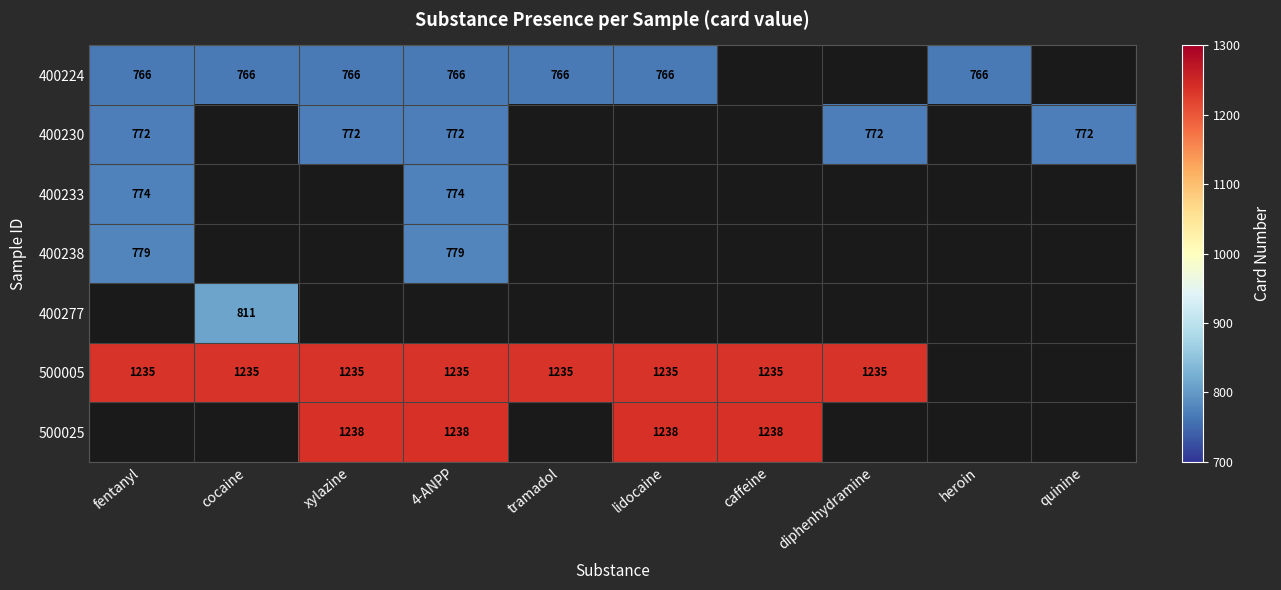

True or false: 500005 has a value of 2063 at fentanyl.

False